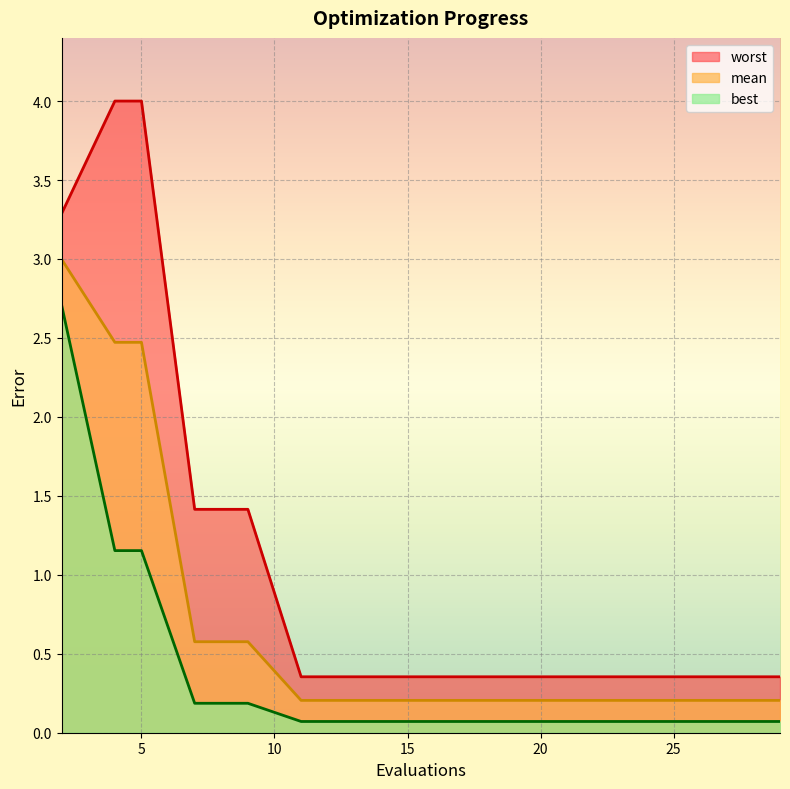

List the series in order of their overall mean, lowest first.

best, mean, worst